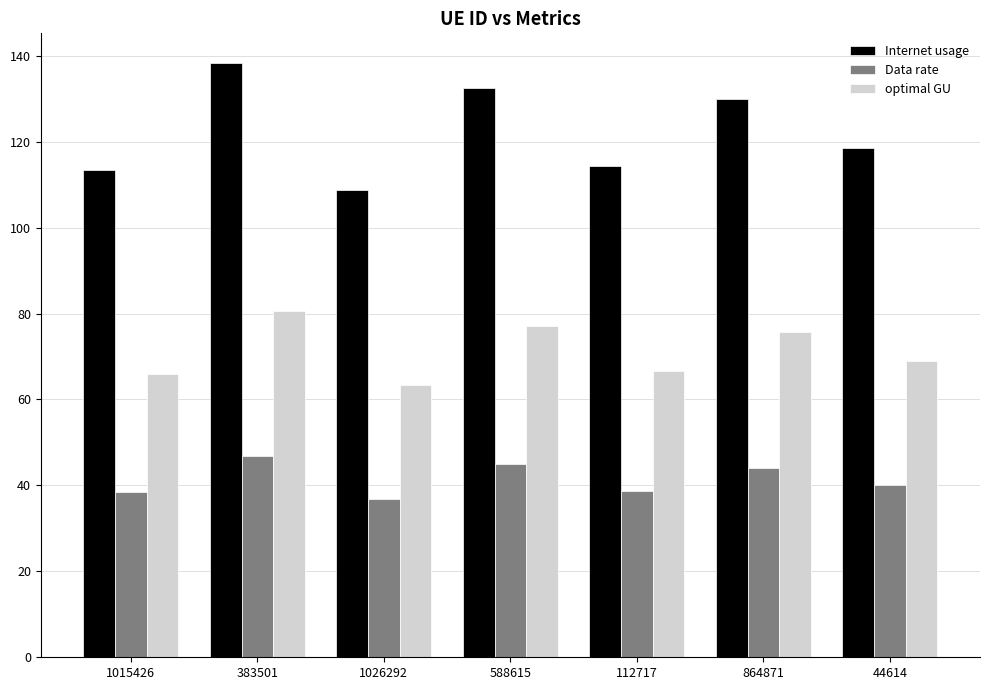

Which label corresponds to the smallest value in the chart?

1026292